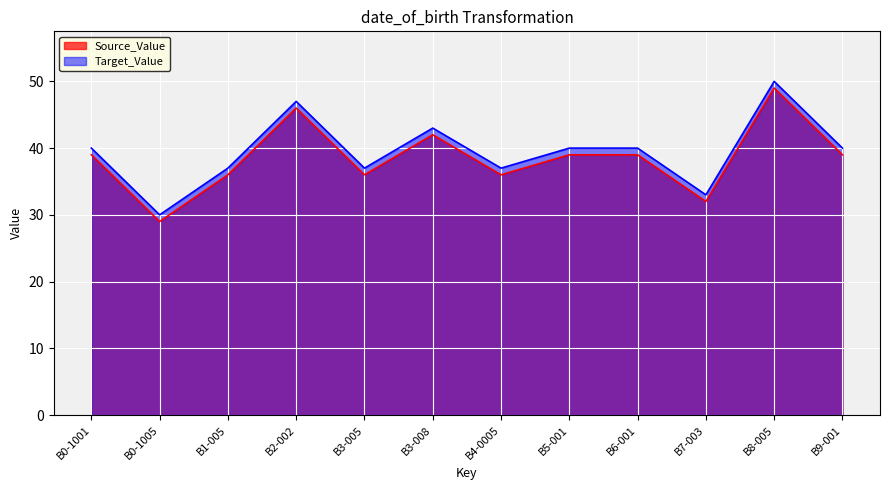

The value of Target_Value at B1-005 is 9. True or false?

False